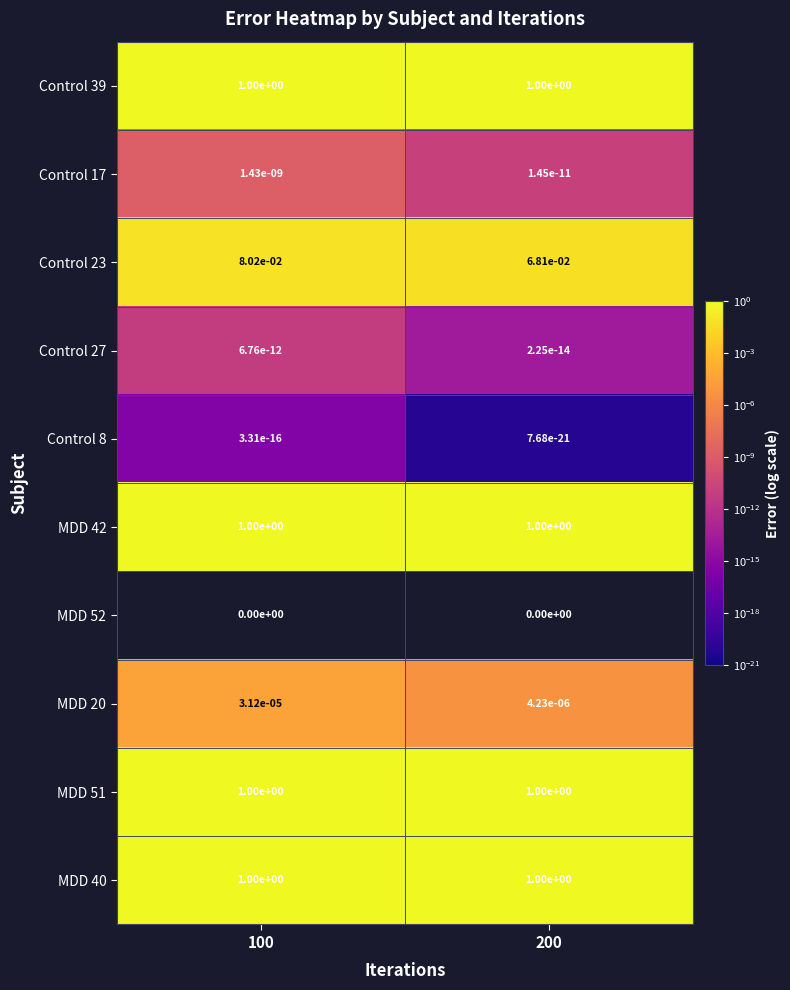

At how many categories does at least one series exceed 0?

2